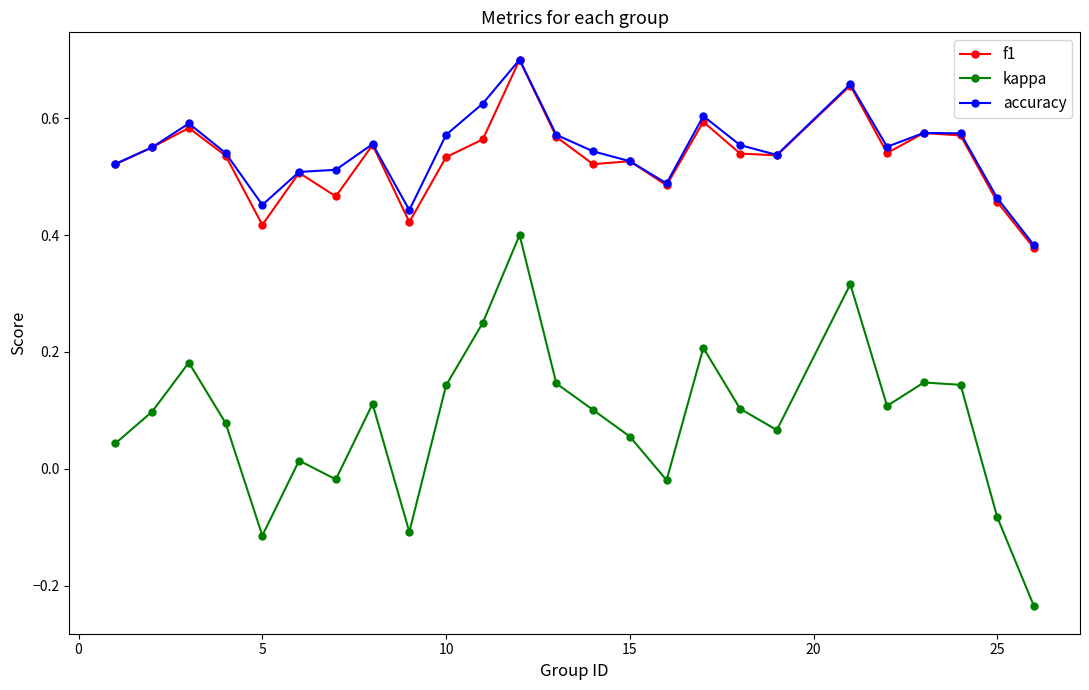

How many distinct data groups are displayed?

3